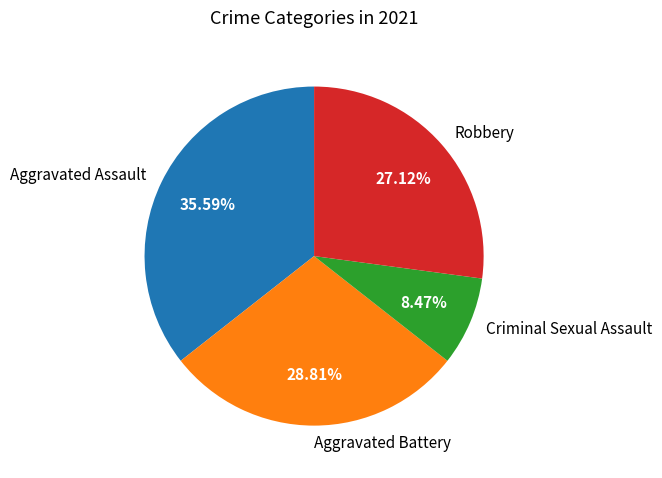

True or false: Robbery accounts for 27% of the total.

True